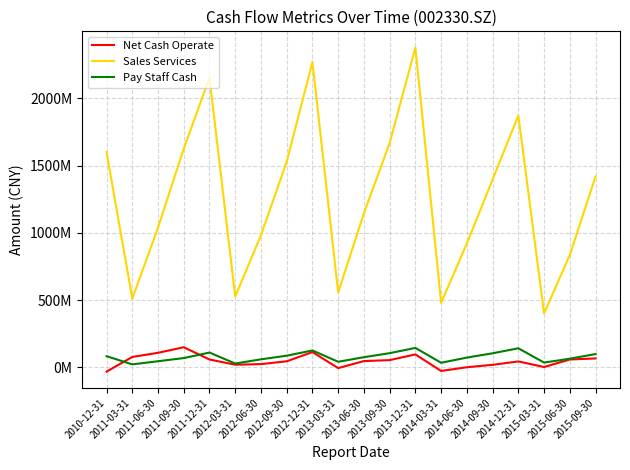

At which category does Sales Services reach its first local peak?

2011-12-31